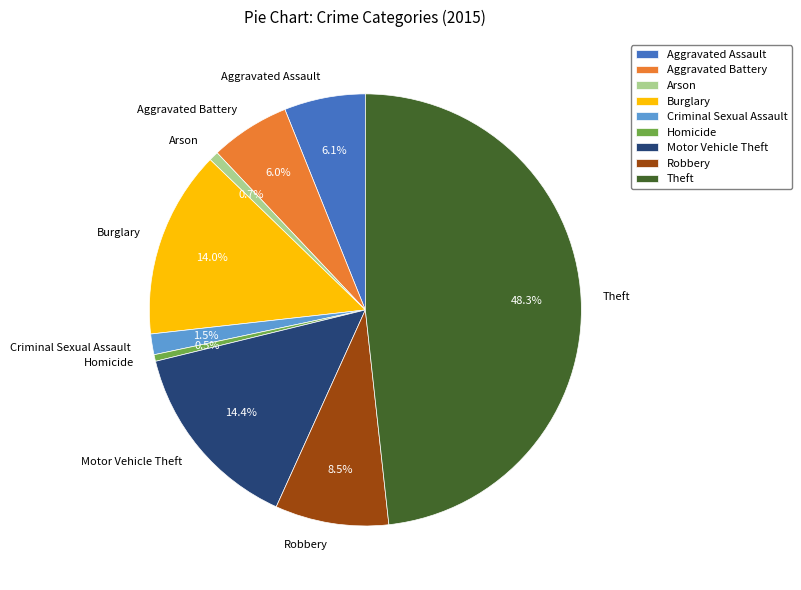

Is it true that Motor Vehicle Theft is 14% of the pie?

True